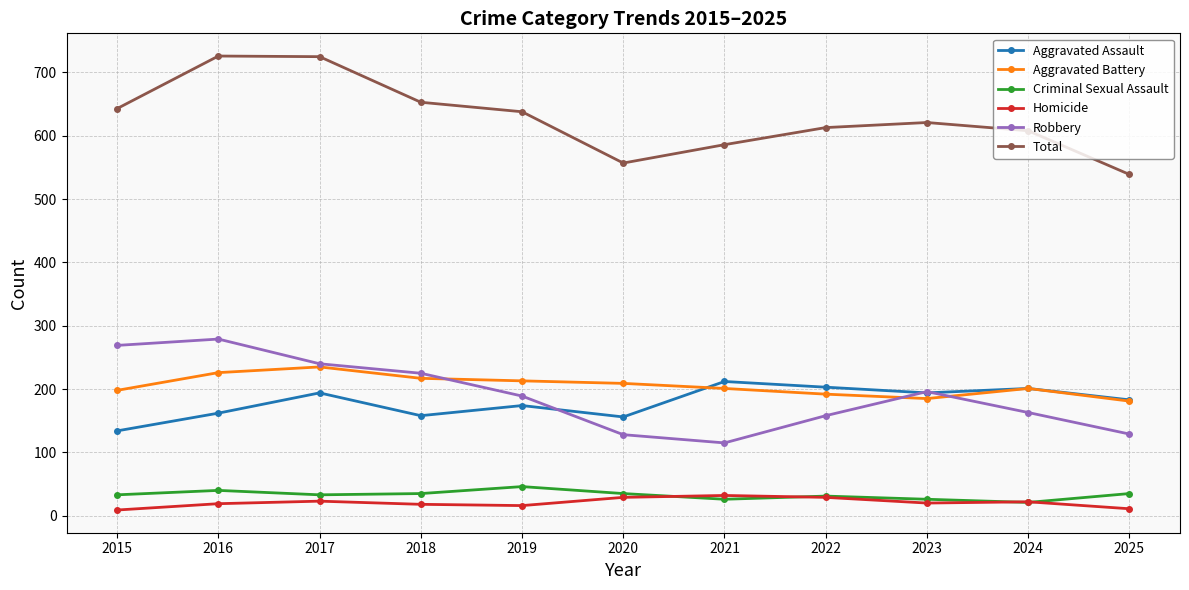

The value of Criminal Sexual Assault at 2021 is 26. True or false?

True